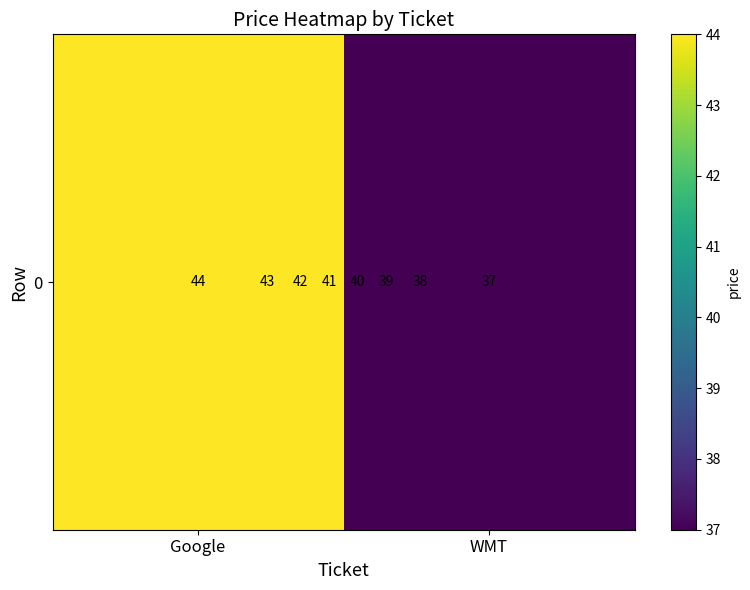

What is the difference between the maximum and minimum values?

7